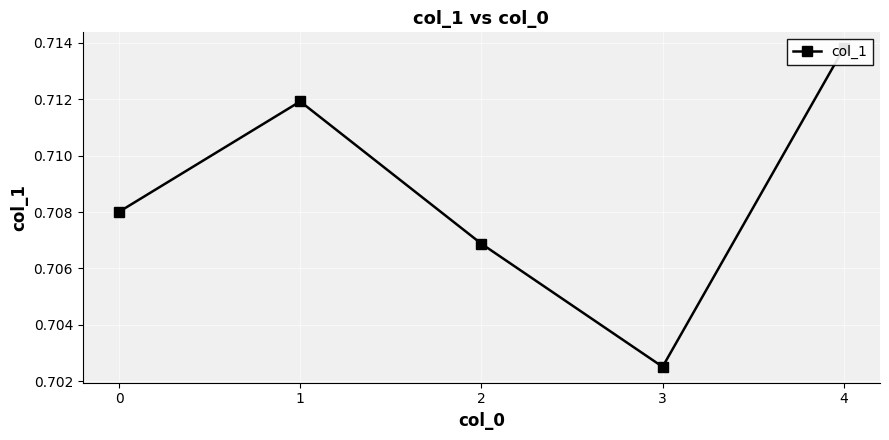

What is the value of the 1st point from the left?

0.7